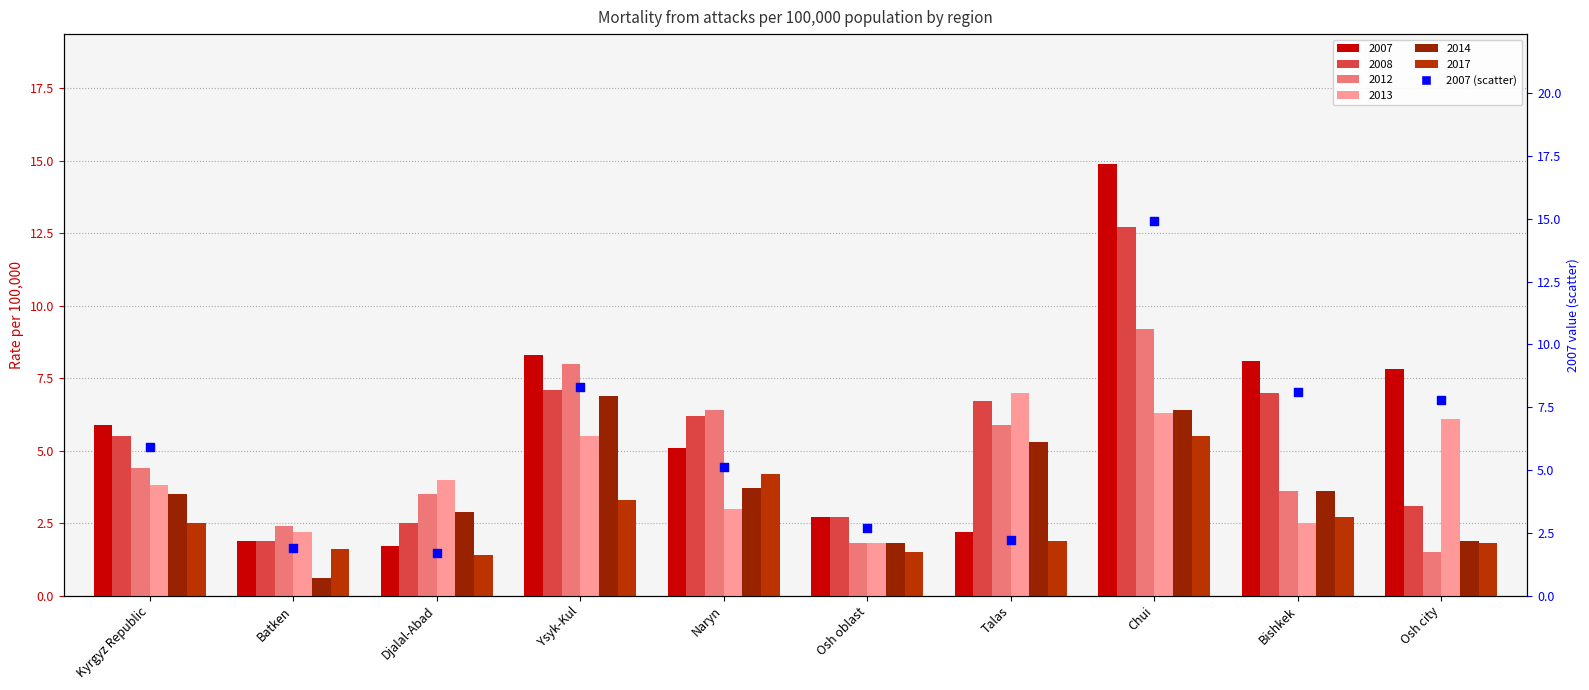

What is the change in value from Batken to Naryn?

+3.2